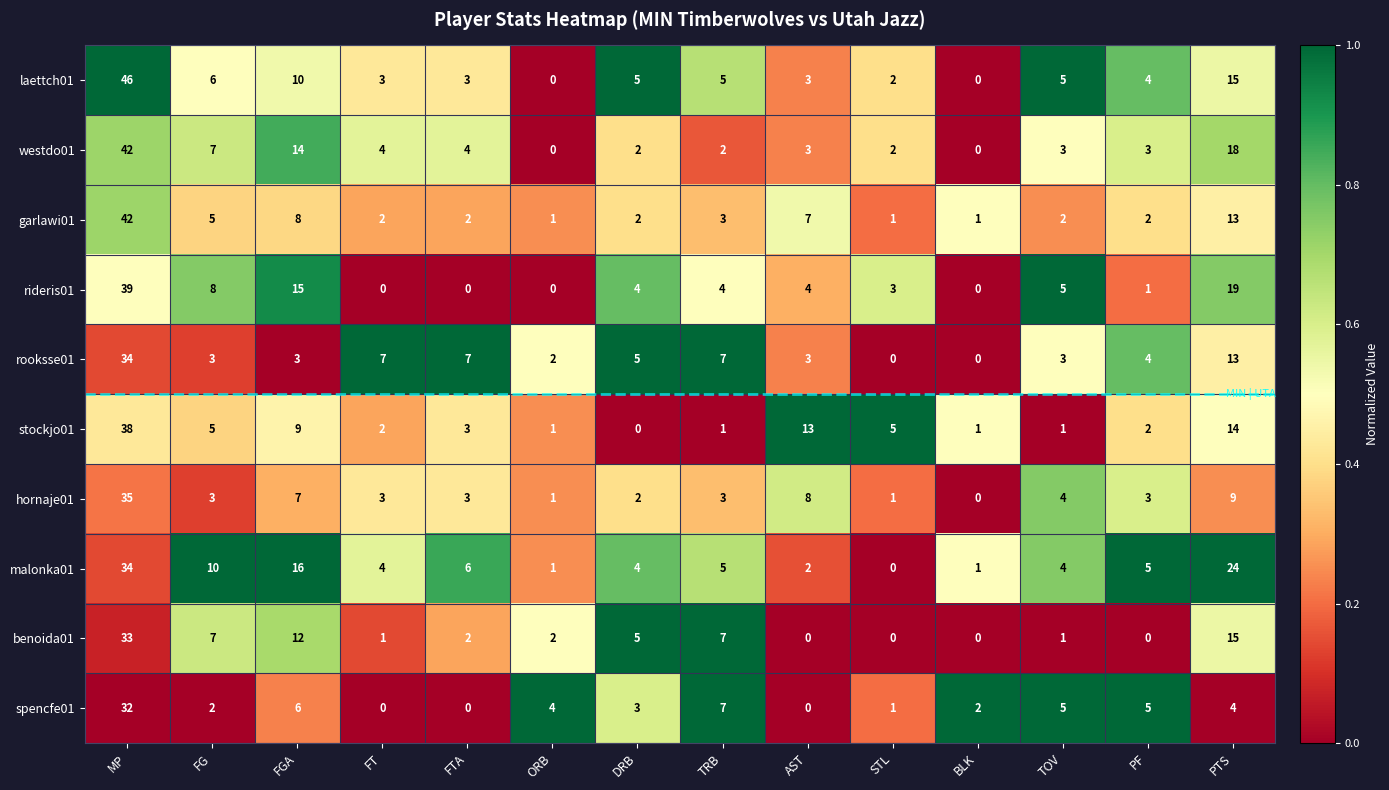

The value of malonka01 at PF is 5. True or false?

True